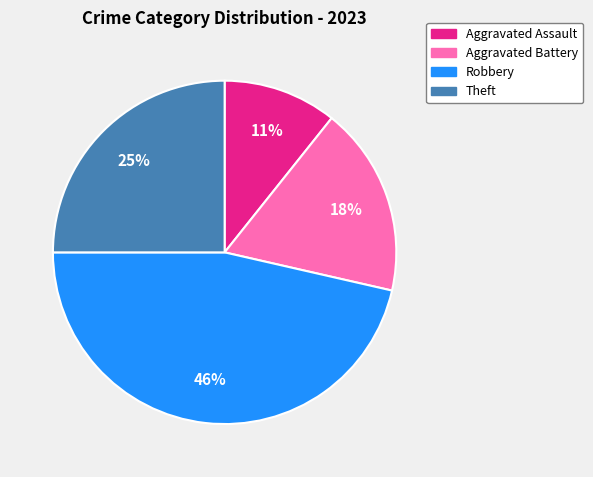

To the nearest percent, what percentage of the pie is Aggravated Assault?

11%